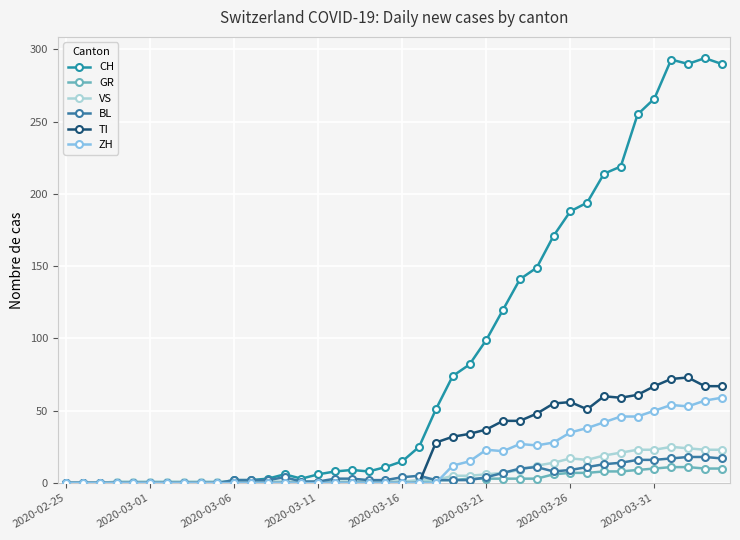

True or false: CH and ZH cross at least once.

False